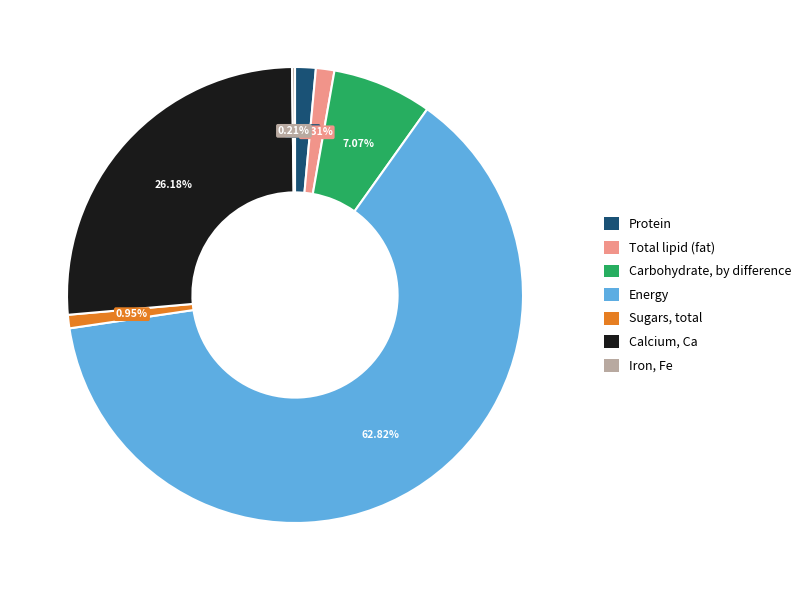

To the nearest percent, what is the average slice percentage?

14%